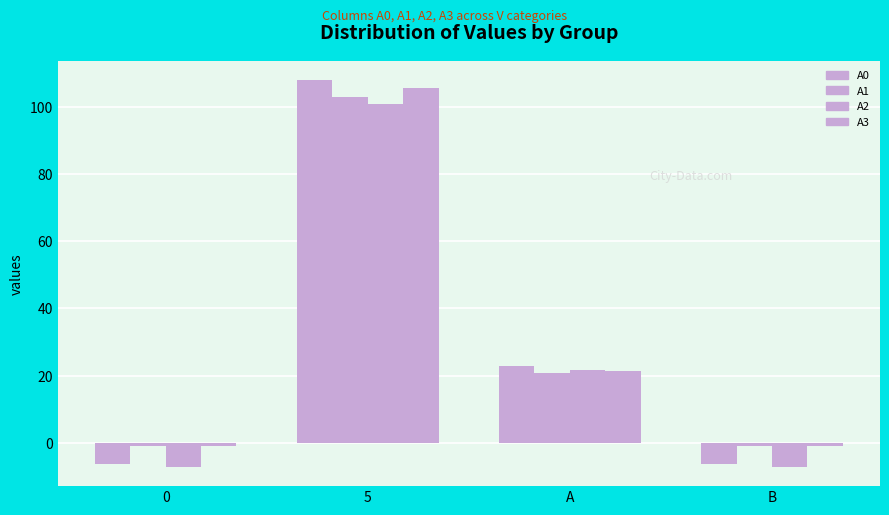

Reading left to right, list all the values displayed in this chart.

A0: -6.2	108.0	22.8	-6.2
A1: -0.9	103.0	20.8	-0.9
A2: -7.1	101.0	21.6	-7.1
A3: -0.8	105.7	21.3	-0.8